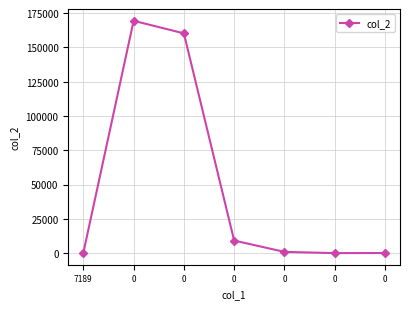

What is the minimum value shown in the chart?

5.4